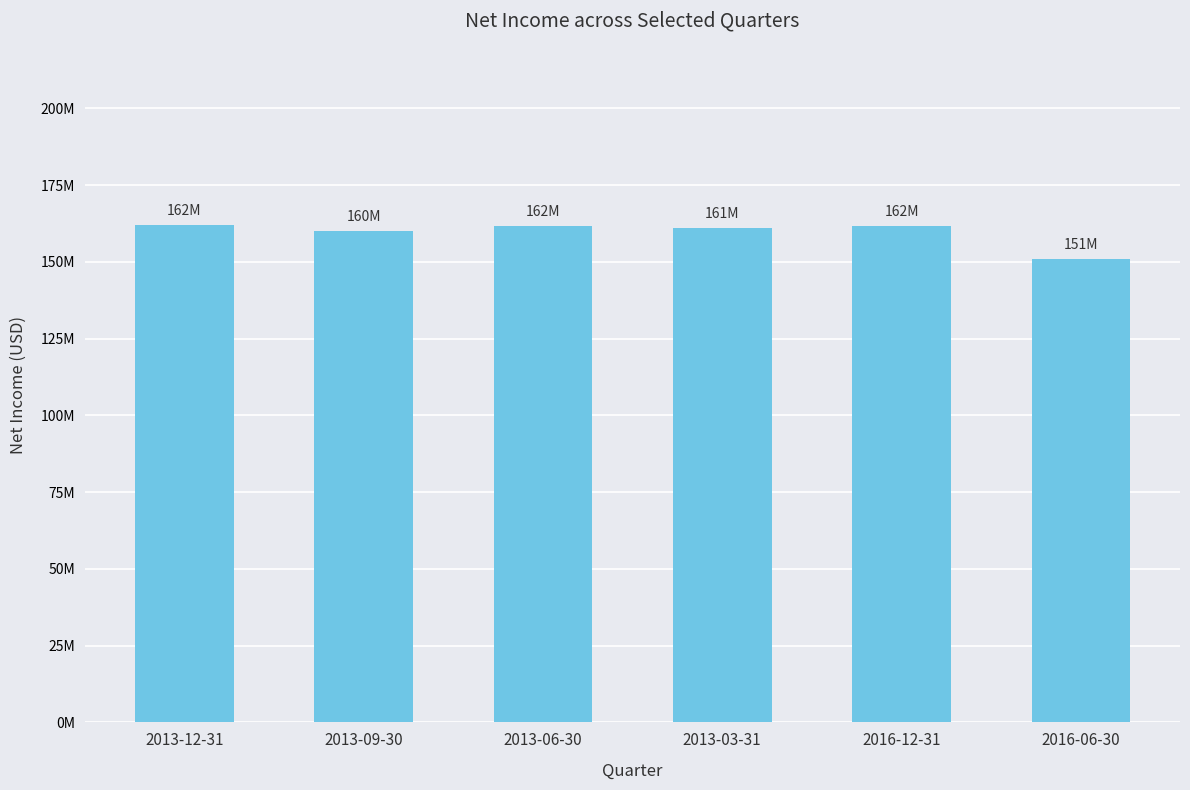

Does the chart contain any negative values?

No